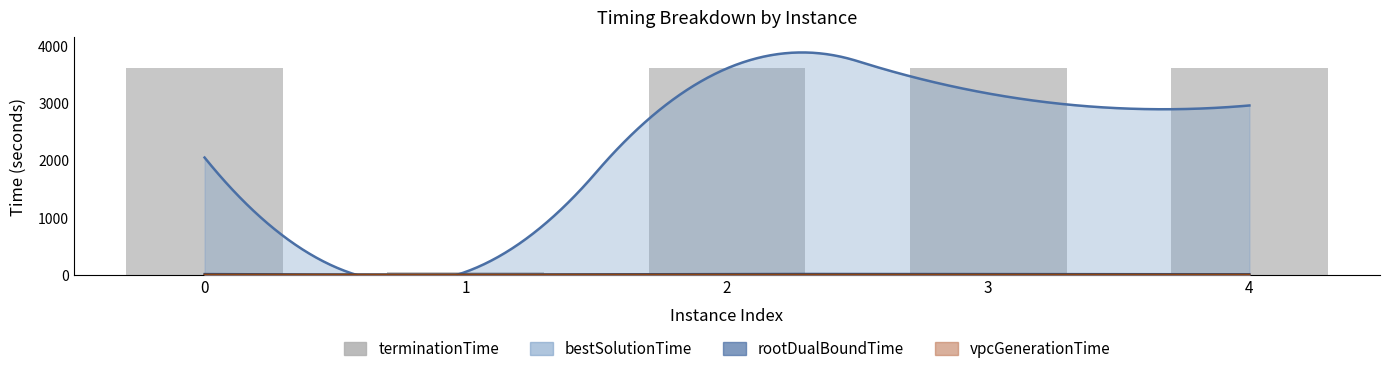

What is the minimum value shown in the chart?

53.0